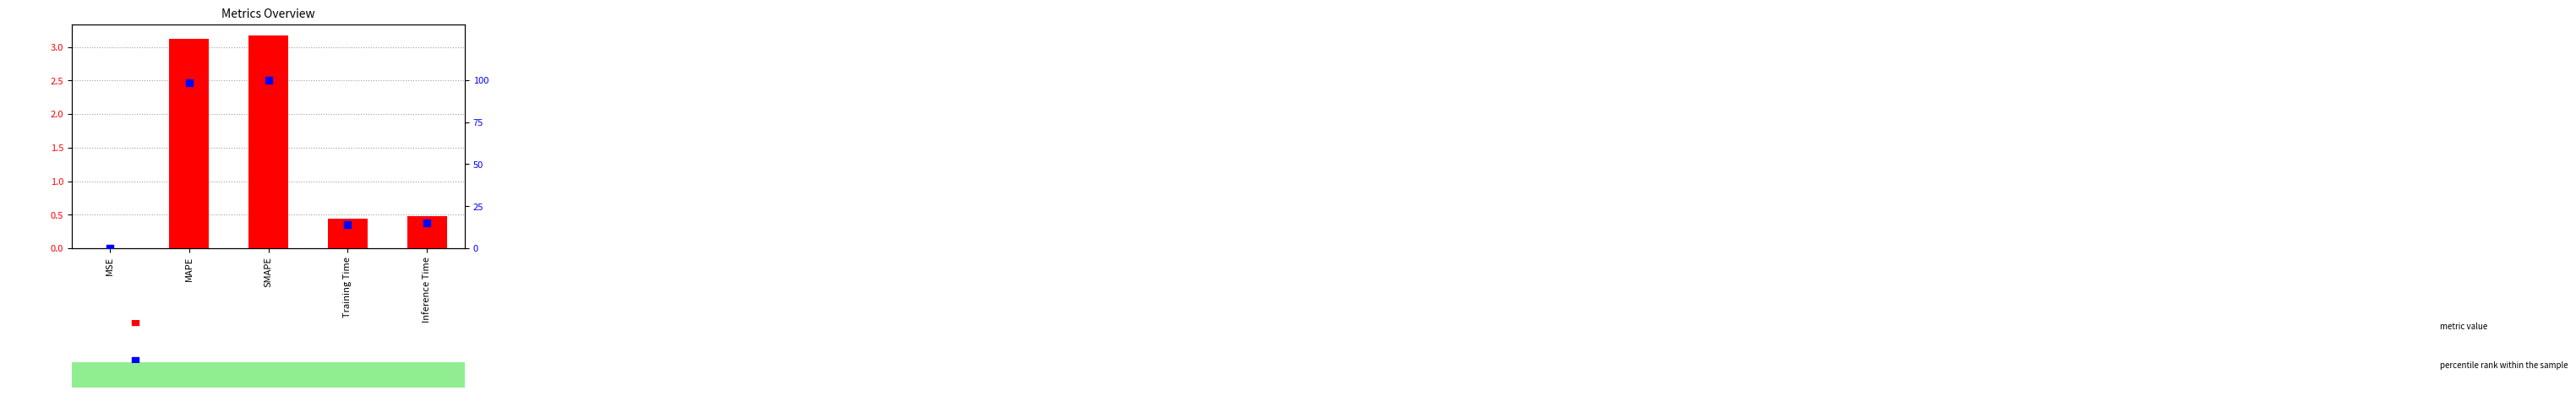

Is the value of col_1 at Training Time greater than the value of percentile rank at MSE?

Yes